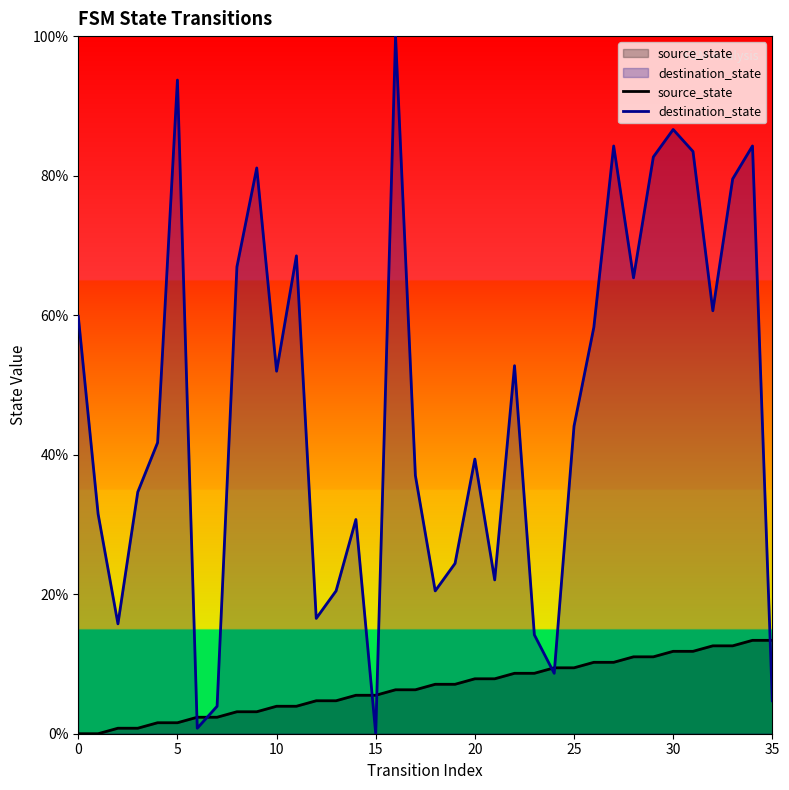

Which series ends up on top after the final intersection of source_state and destination_state?

source_state